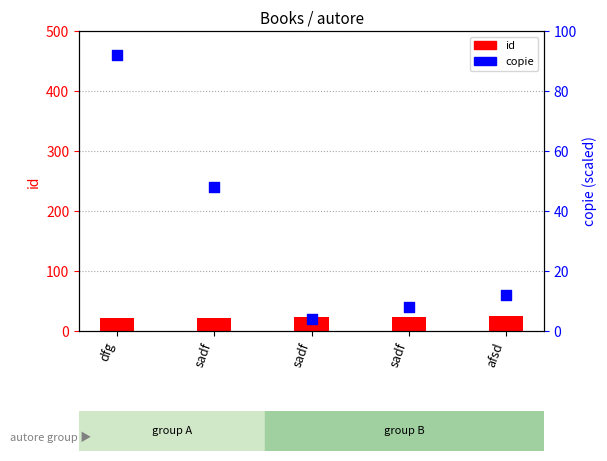

At which category is the sum across all series the highest?

dfg